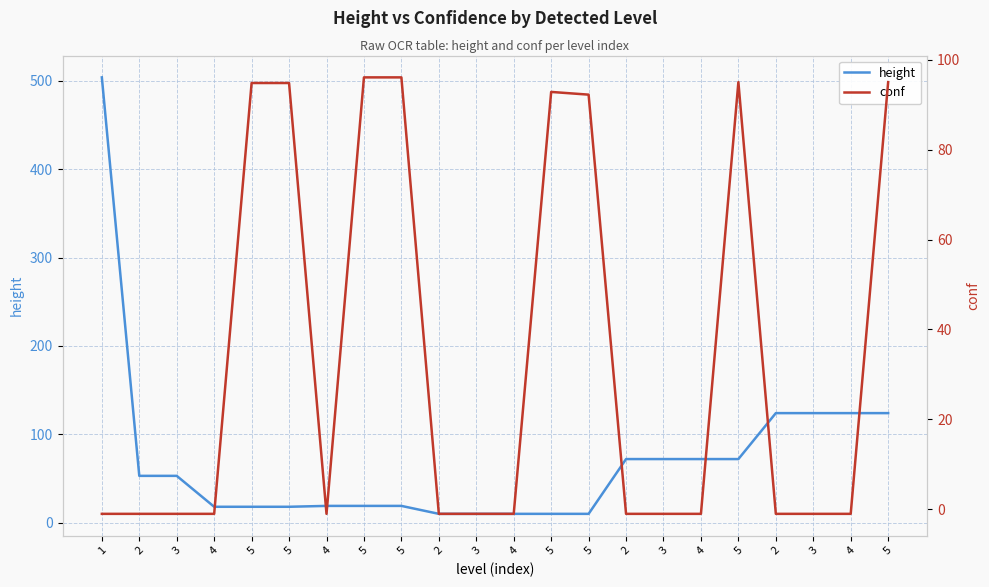

What is the average value of the height series?

71